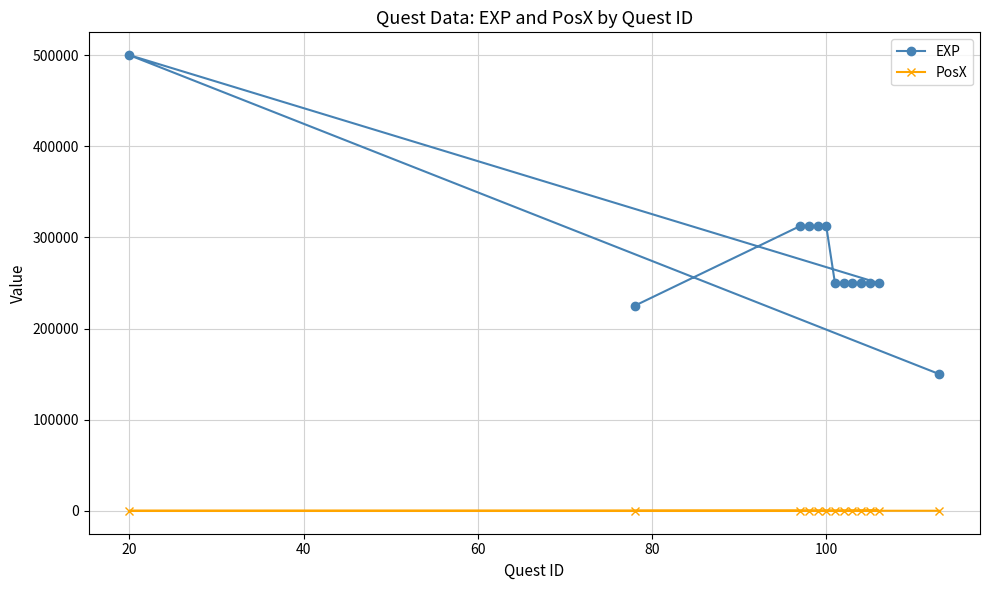

At how many categories does at least one series exceed 147591?

13